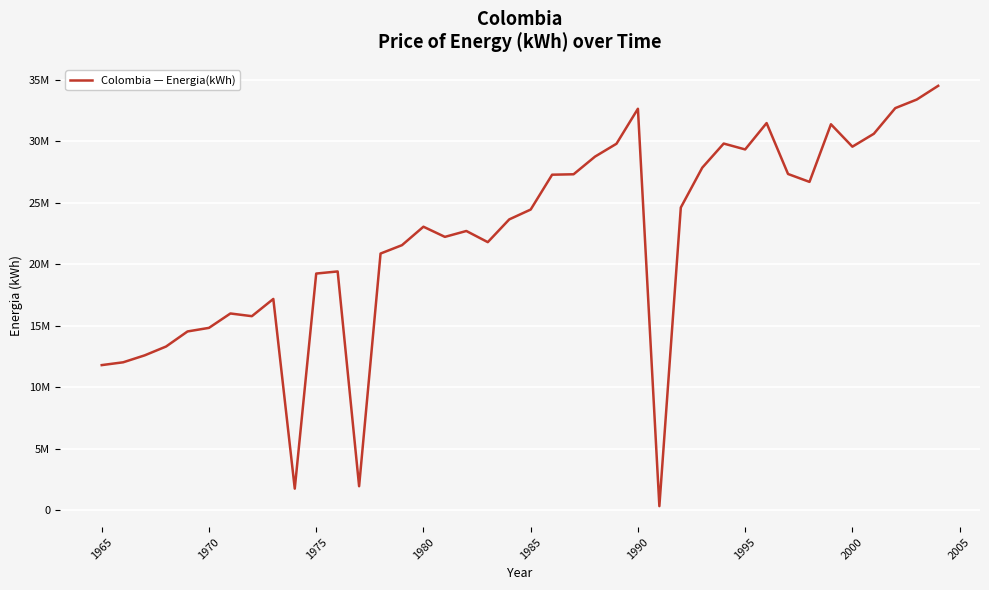

Does the chart display data point markers on the line(s)?

No